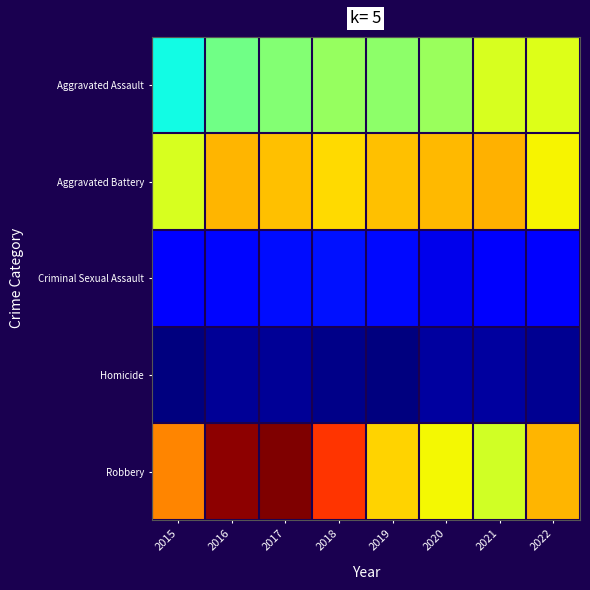

Rank the series by their maximum value, from highest to lowest.

Robbery, Aggravated Battery, Aggravated Assault, Criminal Sexual Assault, Homicide